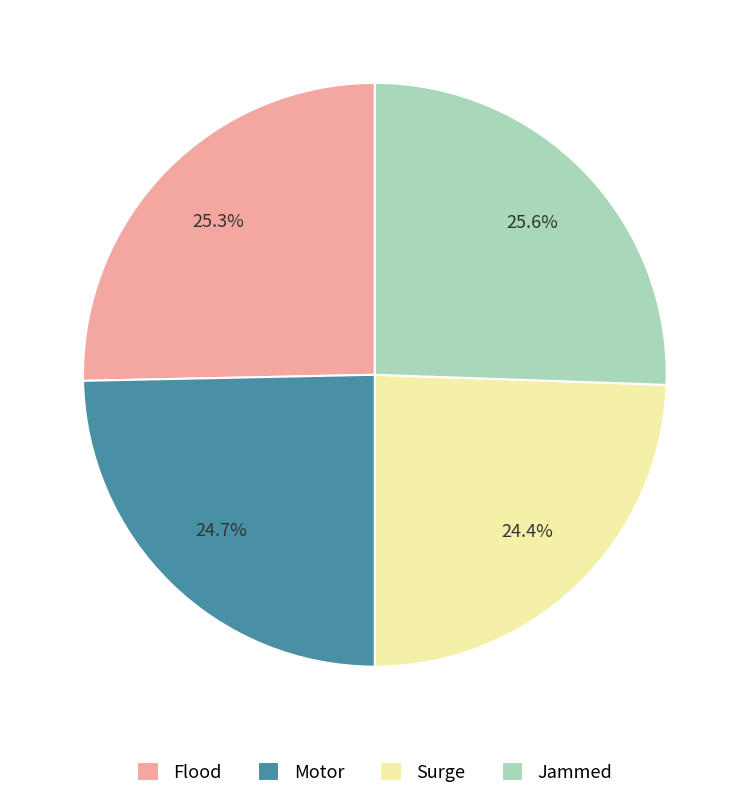

Is there any slice that represents more than half of the pie?

No